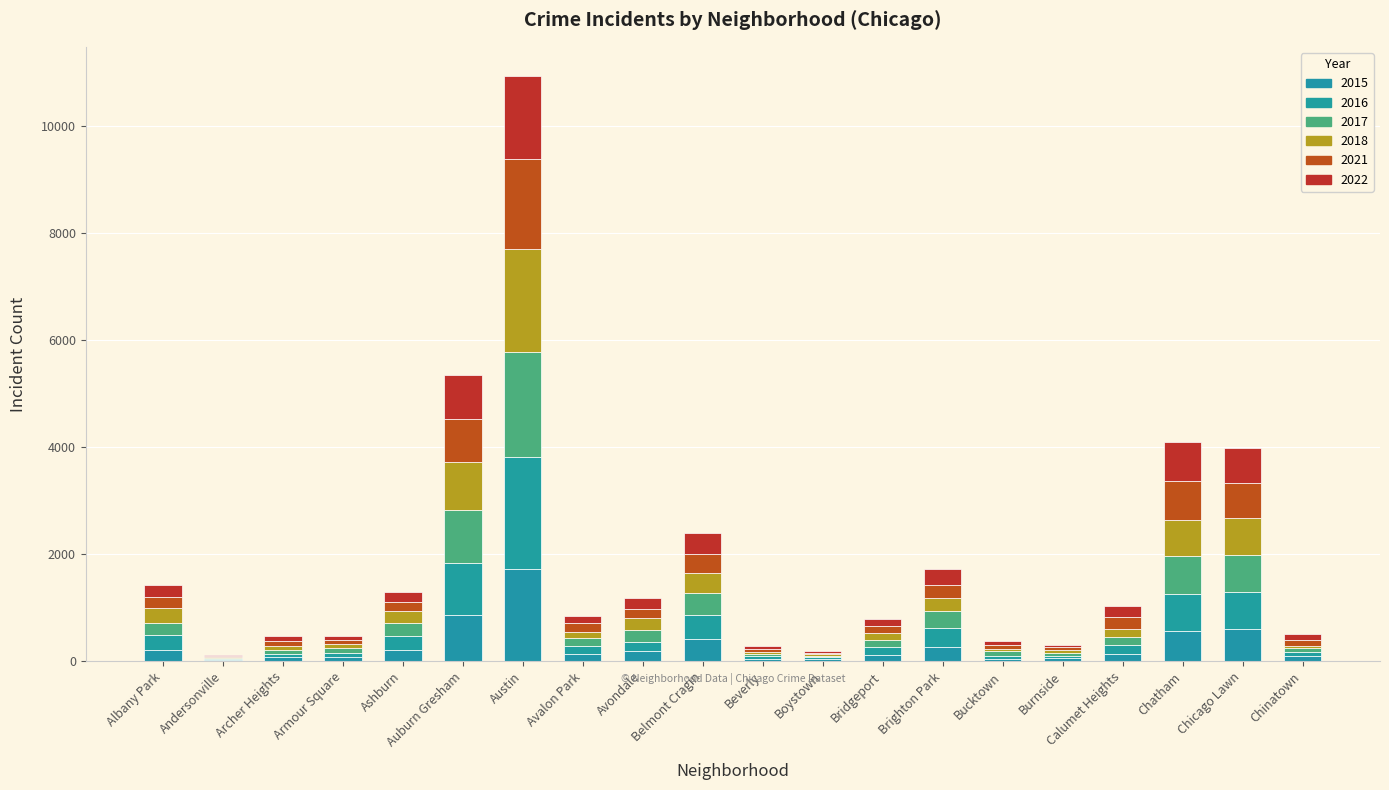

Which series has the widest spread of values?

2016